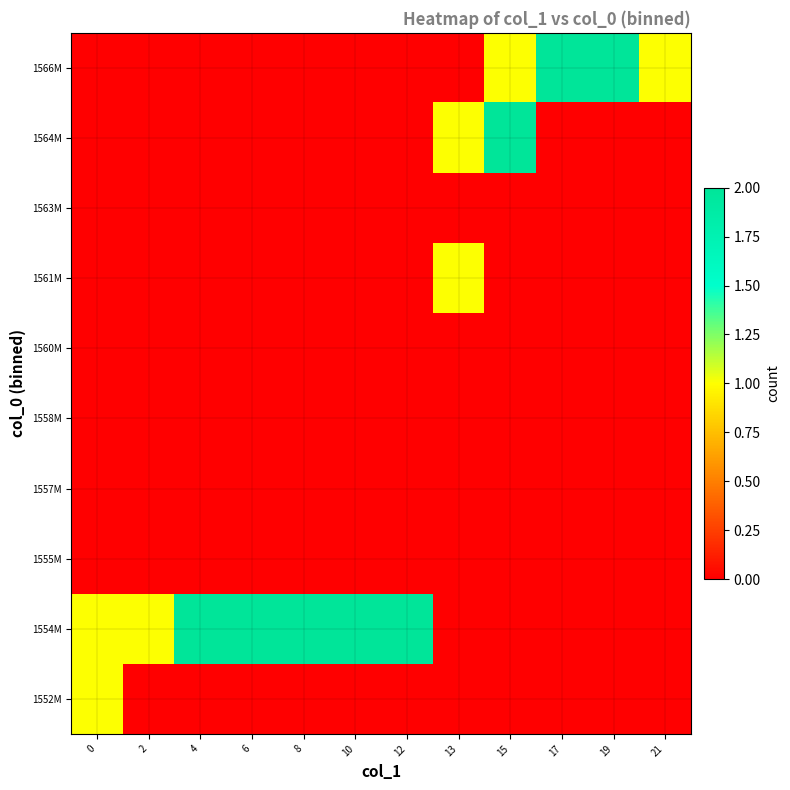

Rank the series at 21 from lowest to highest value.

1552M, 1554M, 1555M, 1557M, 1558M, 1560M, 1561M, 1563M, 1564M, 1566M